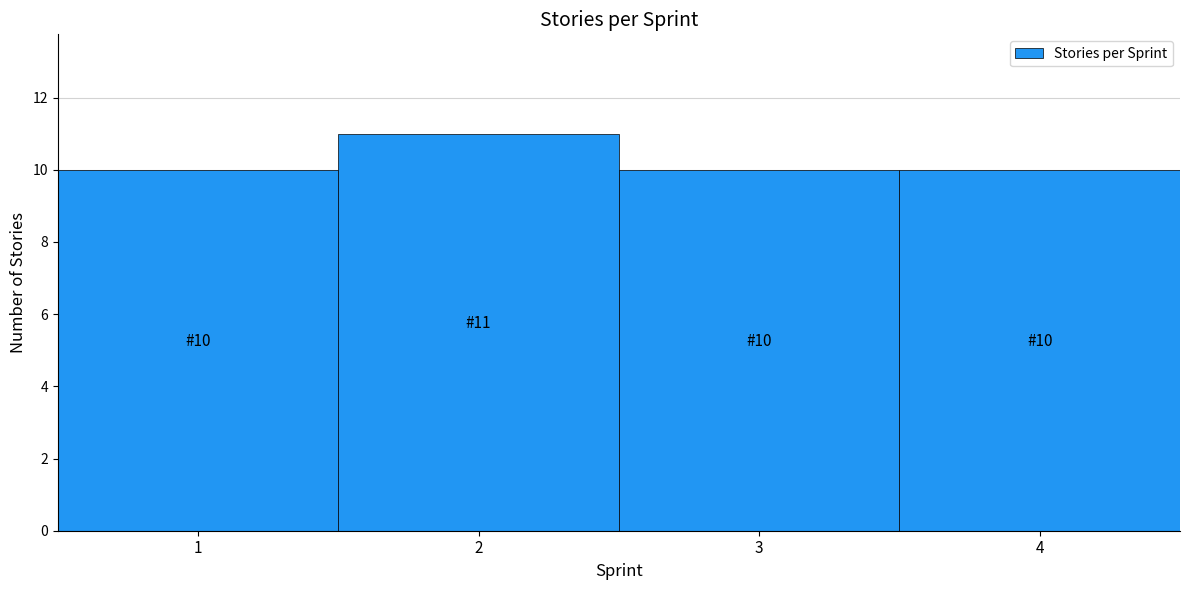

Which range on the x-axis has the tallest bar?

1.5 to 2.5